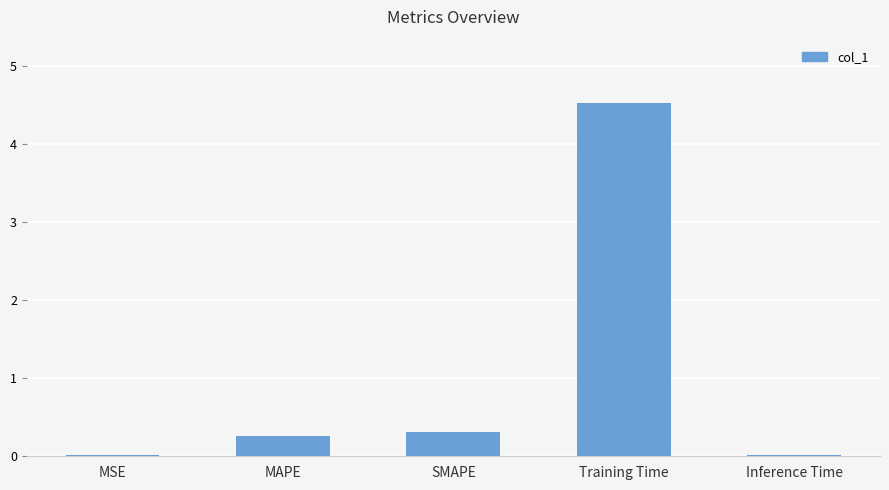

The chart shows a value of 0.0 at Inference Time. True or false?

True